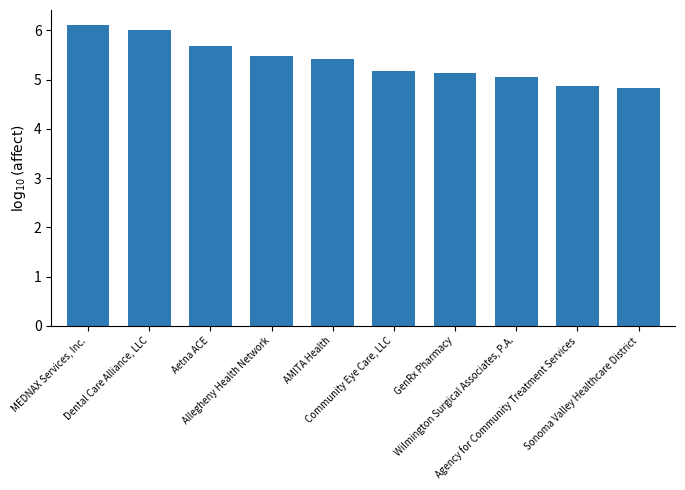

Reading right to left, transcribe all the data shown in this chart.

4.8	4.9	5.1	5.1	5.2	5.4	5.5	5.7	6.0	6.1